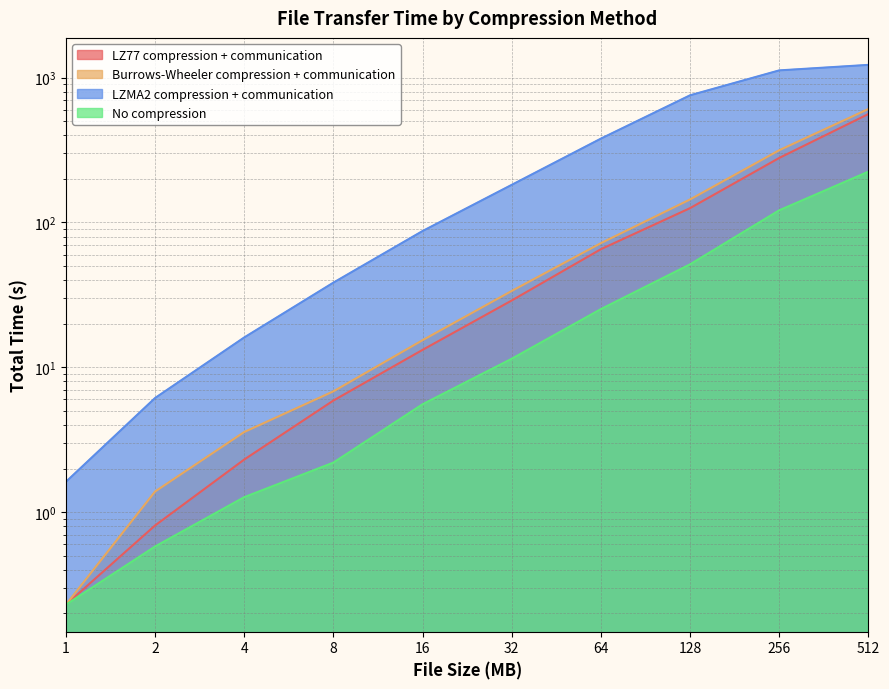

What is the difference between the highest and lowest values at 512?

1000.0